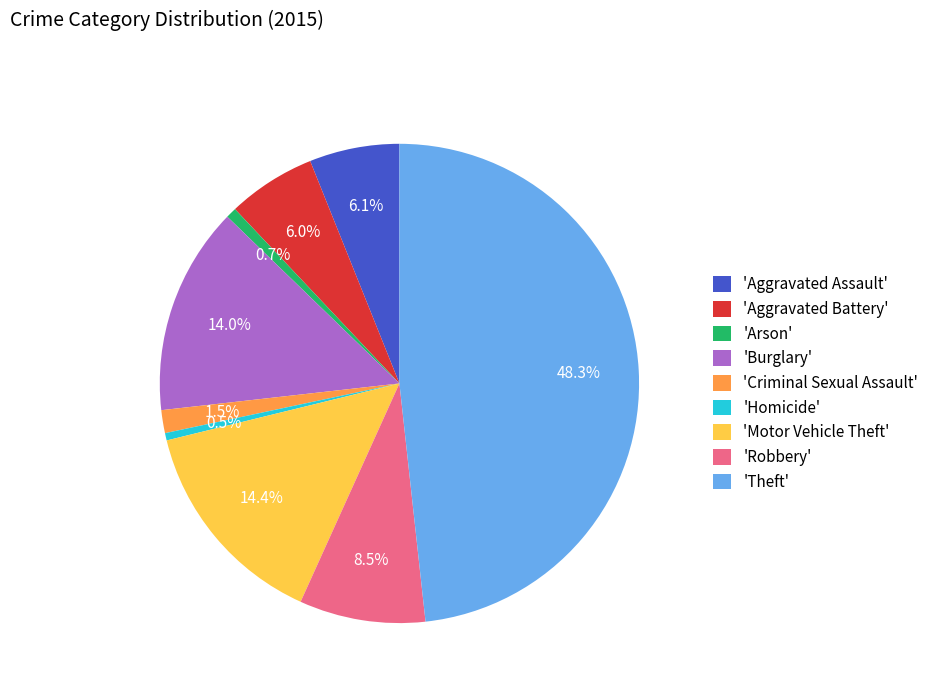

How many segments does this pie chart have?

9